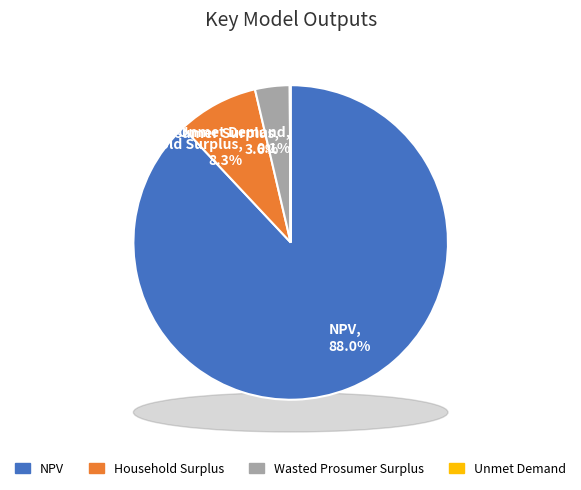

To the nearest percent, what is the difference between the largest and smallest slice percentages?

88%